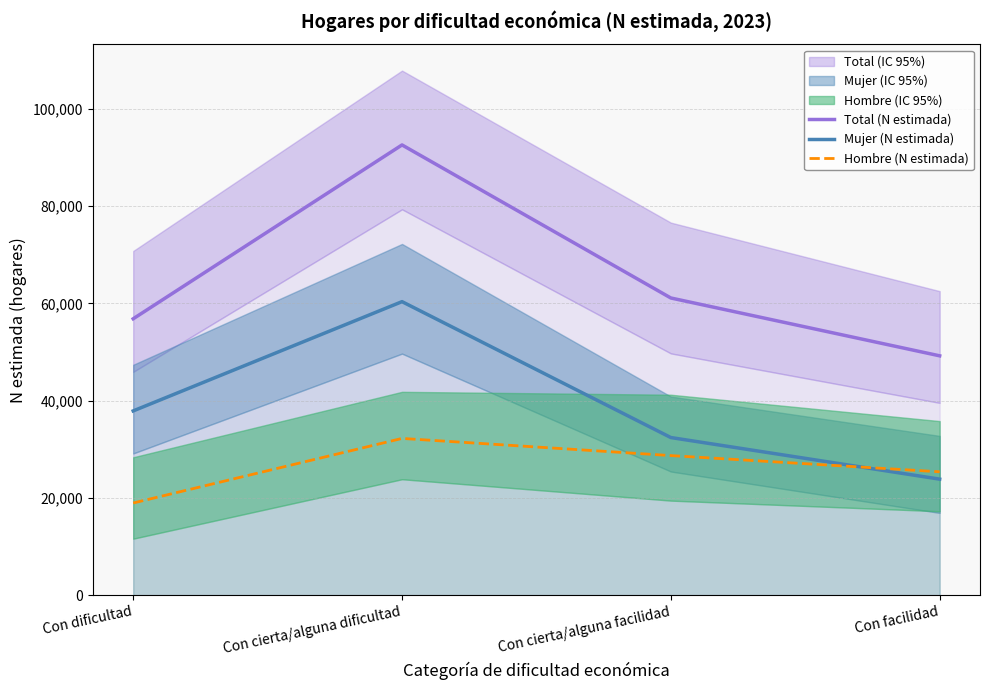

True or false: Total (N estimada) and Mujer (N estimada) intersect in this chart.

False